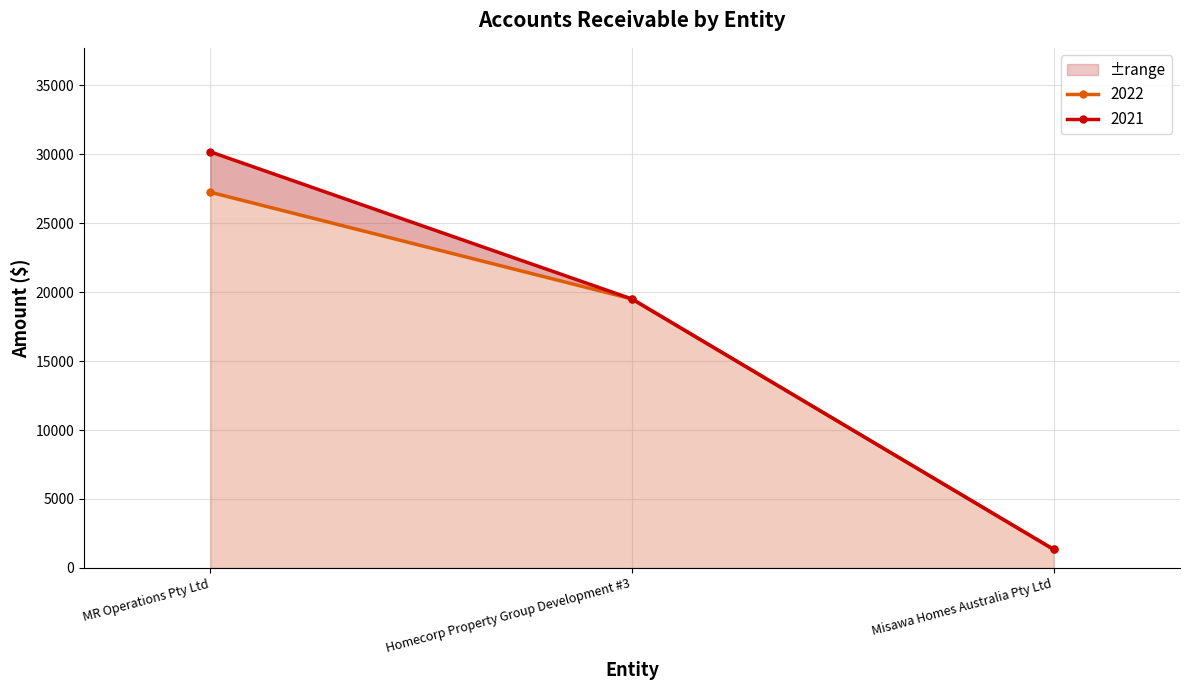

At how many categories does at least one series exceed 11705?

2